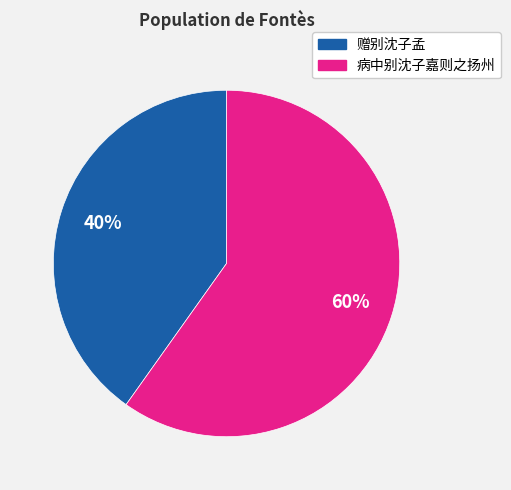

What is the smallest slice in the pie chart?

赠别沈子孟